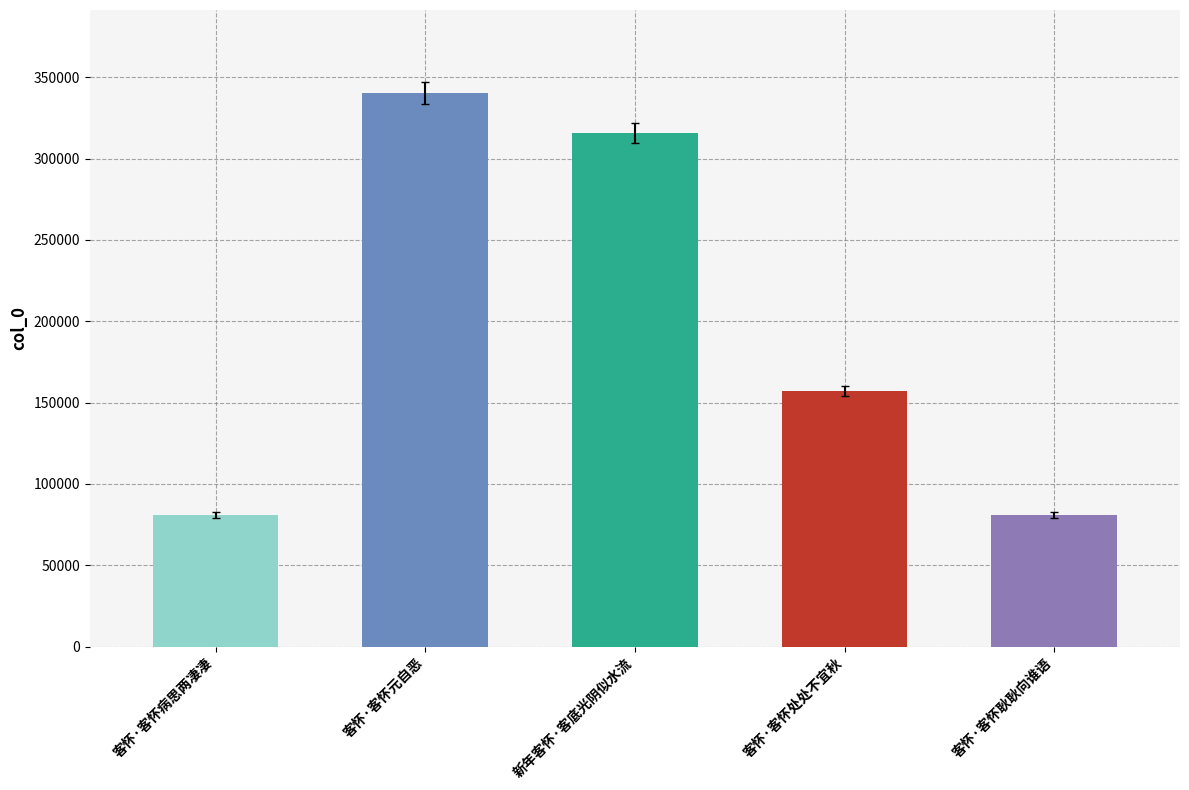

At which label does the data first exceed 157322?

客怀·客怀元自恶